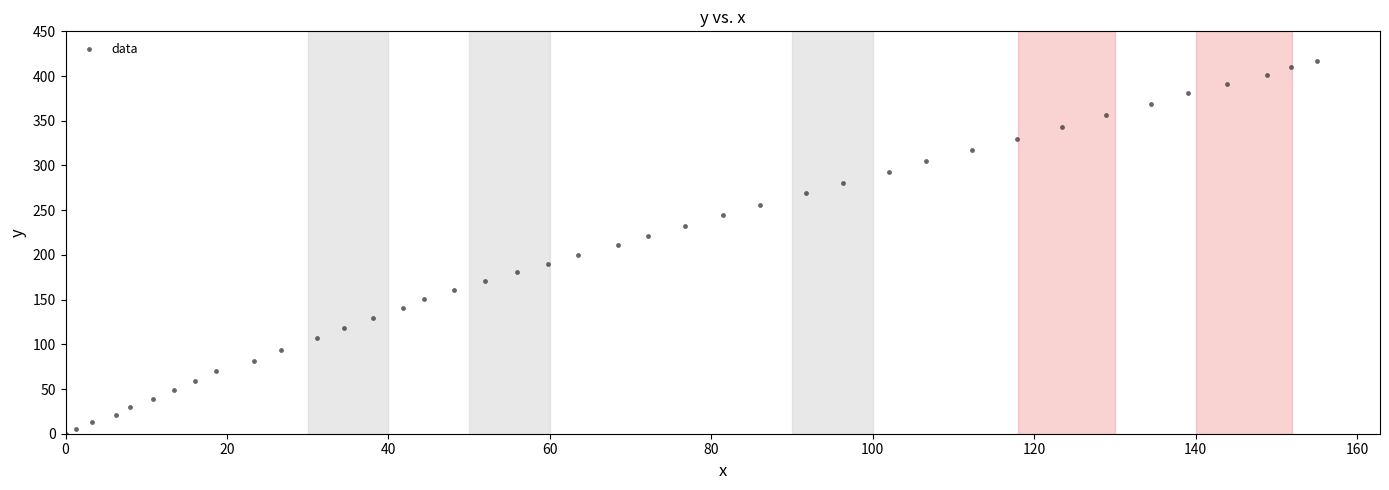

What is the range of X values (max minus min)?

155.1